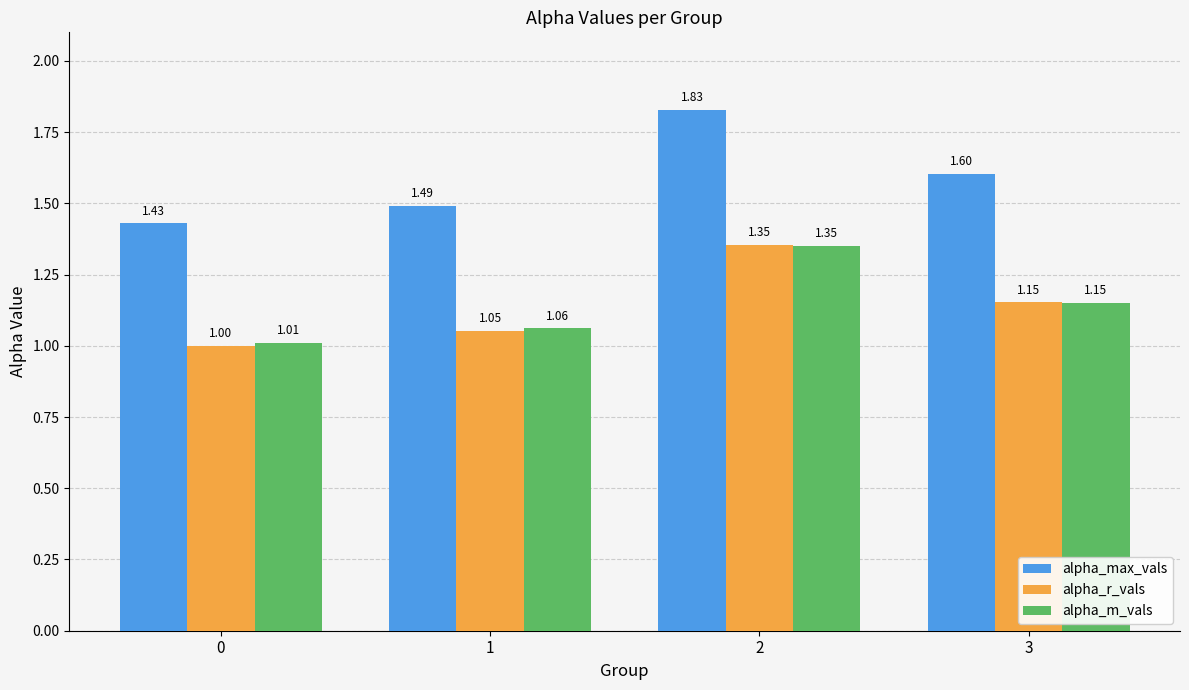

At how many categories does at least one series exceed 1?

4